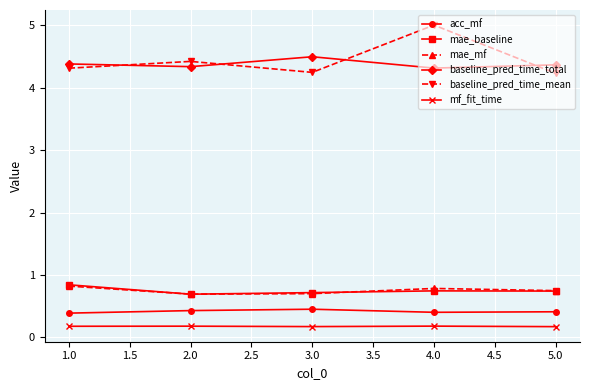

How many distinct data groups are displayed?

6